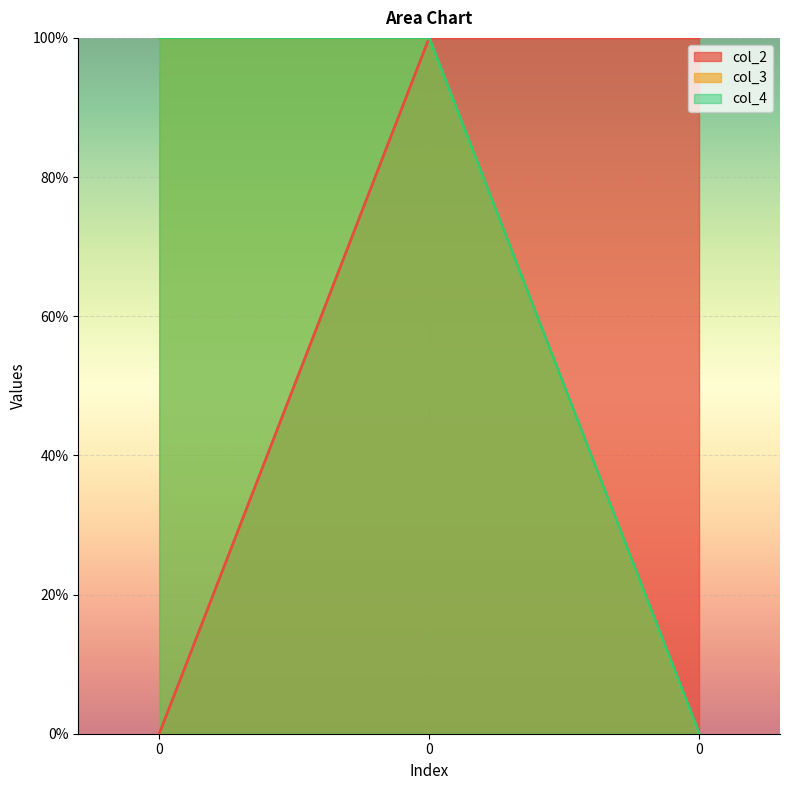

Reading left to right, transcribe all the data shown in this chart.

col_2: 0.0	1.0	1.0
col_3: 1.0	1.0	0.0
col_4: 1.0	1.0	0.0